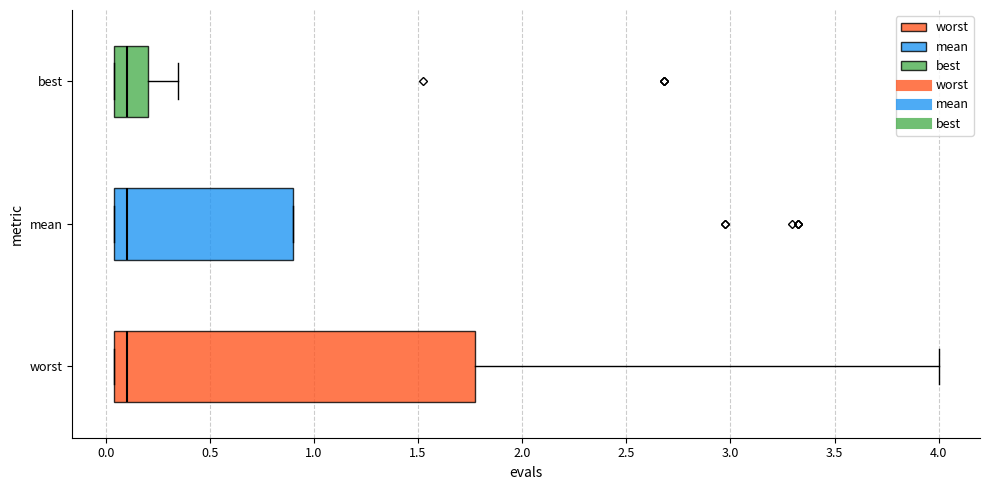

Reading bottom to top, read every box against the x-axis: the position of its median line, the range the box covers, and the ends of its whiskers. The values are not printed on the chart, so give them approximately, as read against the axis.

worst: median 0.10, box 0.05 to 1.75, whiskers 0.05 to 4.00
mean: median 0.10, box 0.05 to 0.90, whiskers 0.05 to 0.90
best: median 0.10, box 0.05 to 0.20, whiskers 0.05 to 0.35